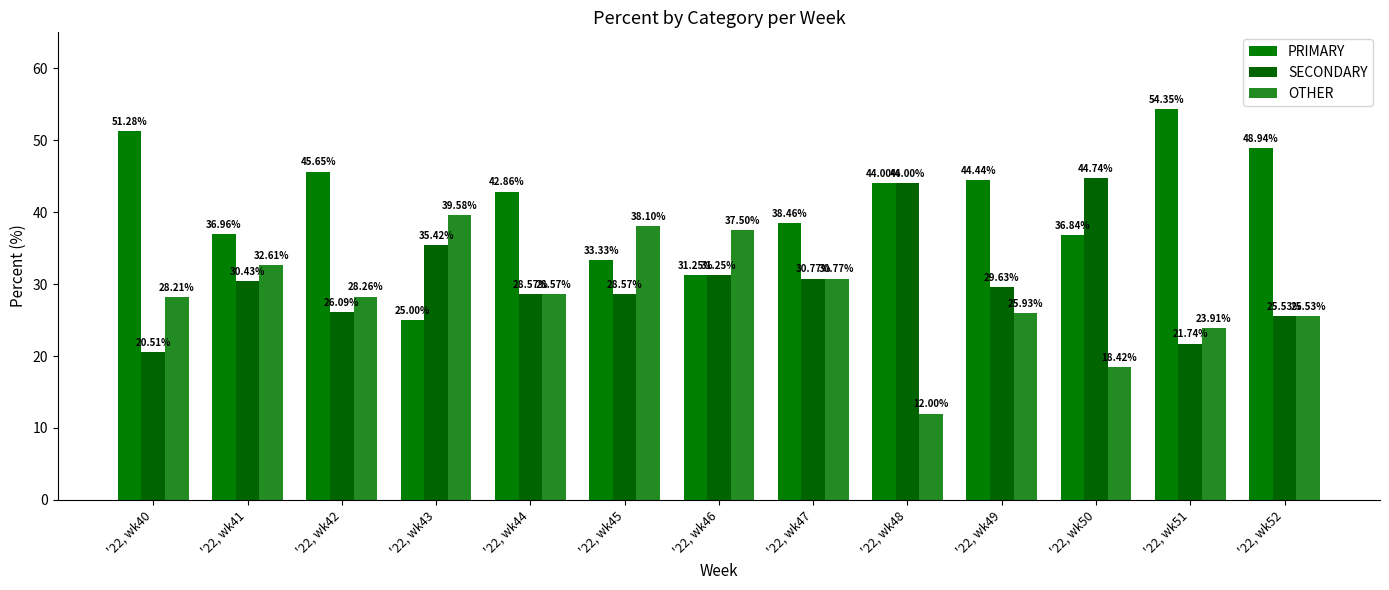

What is the difference between the OTHER values at '22, wk50 and '22, wk42?

9.8